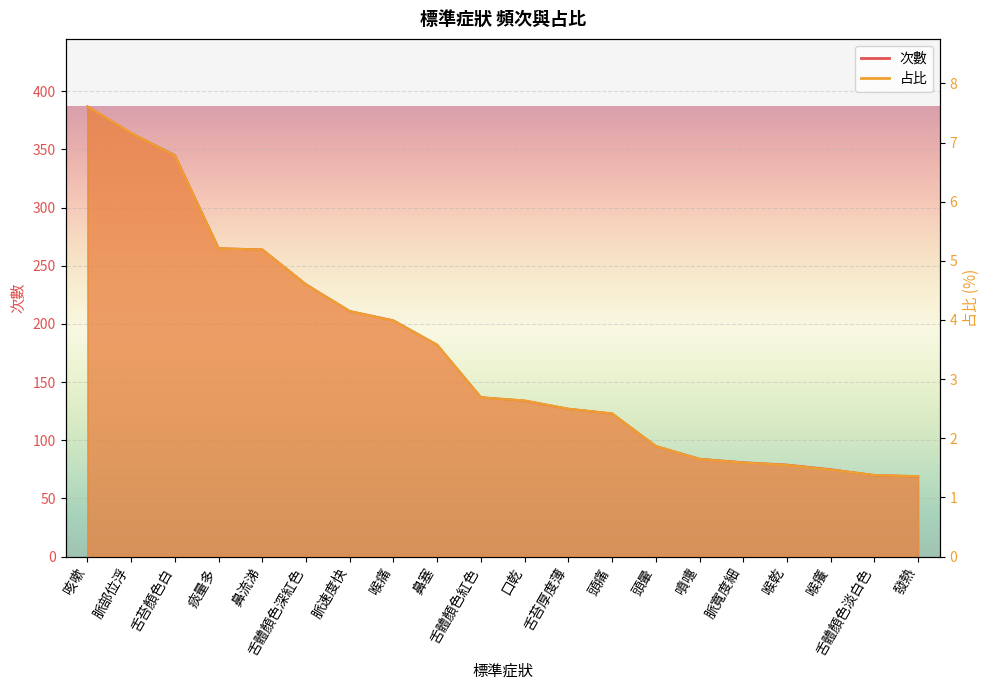

Reading left to right, list all the values displayed in this chart.

次數: 咳嗽=387.0	脈部位浮=364.0	舌苔顏色白=345.0	痰量多=265.0	鼻流涕=264.0	舌體顏色深紅色=234.0	脈速度快=211.0	喉痛=203.0	鼻塞=182.0	舌體顏色紅色=137.0	口乾=134.0	舌苔厚度薄=127.0	頭痛=123.0	頭暈=95.0	噴嚏=84.0	脈寬度細=81.0	喉乾=79.0	喉癢=75.0	舌體顏色淡白色=70.0	發熱=69.0
占比: 咳嗽=7.6	脈部位浮=7.2	舌苔顏色白=6.8	痰量多=5.2	鼻流涕=5.2	舌體顏色深紅色=4.6	脈速度快=4.2	喉痛=4.0	鼻塞=3.6	舌體顏色紅色=2.7	口乾=2.6	舌苔厚度薄=2.5	頭痛=2.4	頭暈=1.9	噴嚏=1.7	脈寬度細=1.6	喉乾=1.6	喉癢=1.5	舌體顏色淡白色=1.4	發熱=1.4